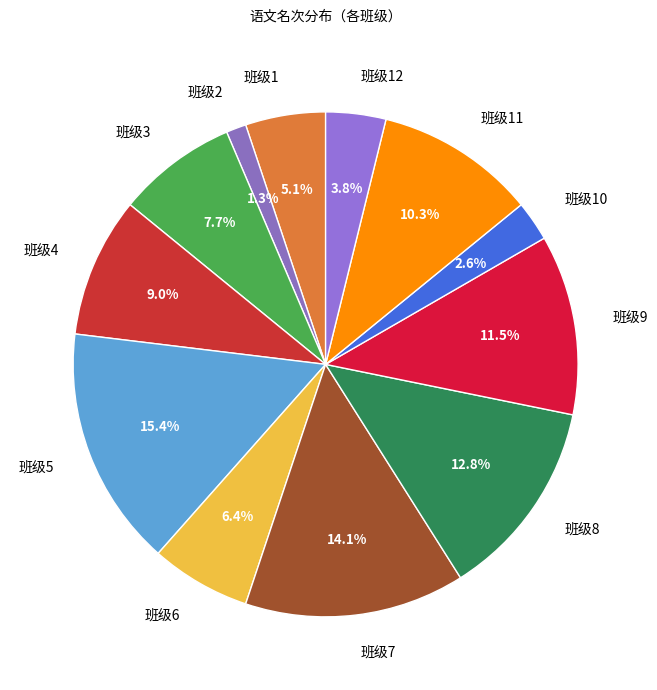

Is 班级9 the majority of the pie?

No